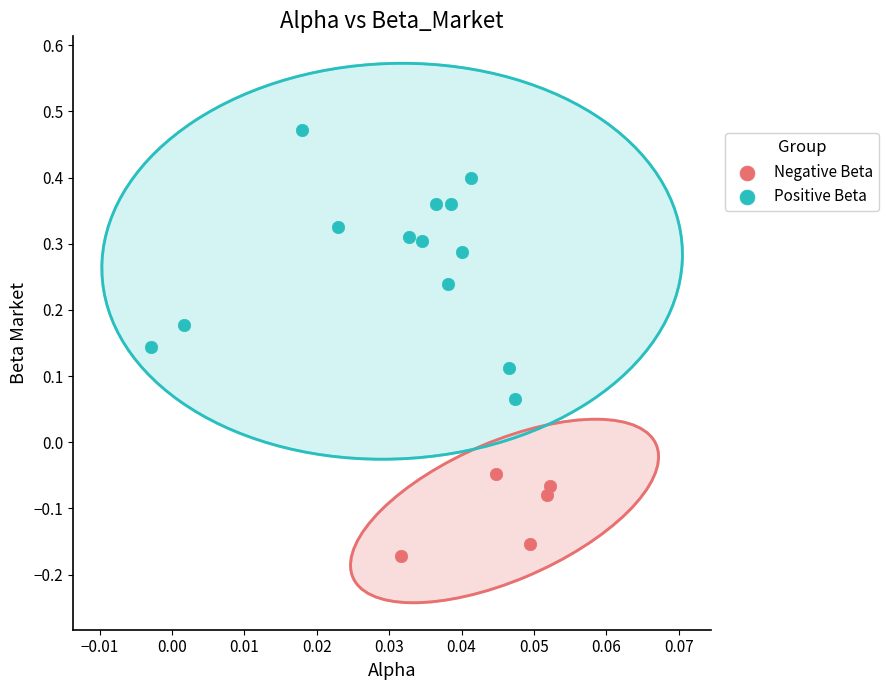

Which series reaches the maximum Y coordinate?

Positive Beta